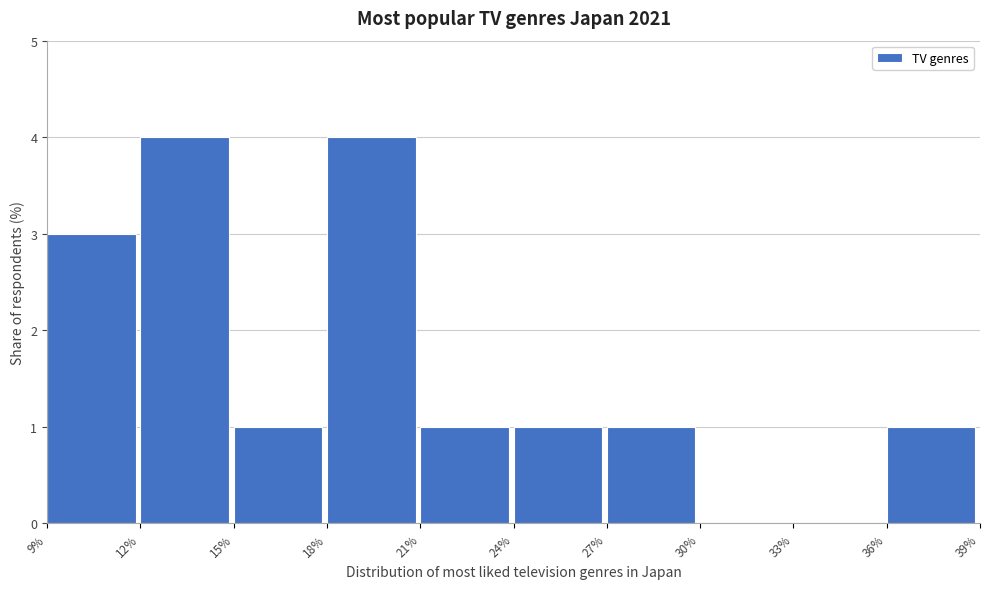

Reading left to right, transcribe this chart: for each bar, give the range it covers on the x-axis and its height. The values are not printed on the chart, so give them approximately, as read against the axis.

9% to 12%: 3
12% to 15%: 4
15% to 18%: 1
18% to 21%: 4
21% to 24%: 1
24% to 27%: 1
27% to 30%: 1
30% to 33%: 0
33% to 36%: 0
36% to 39%: 1